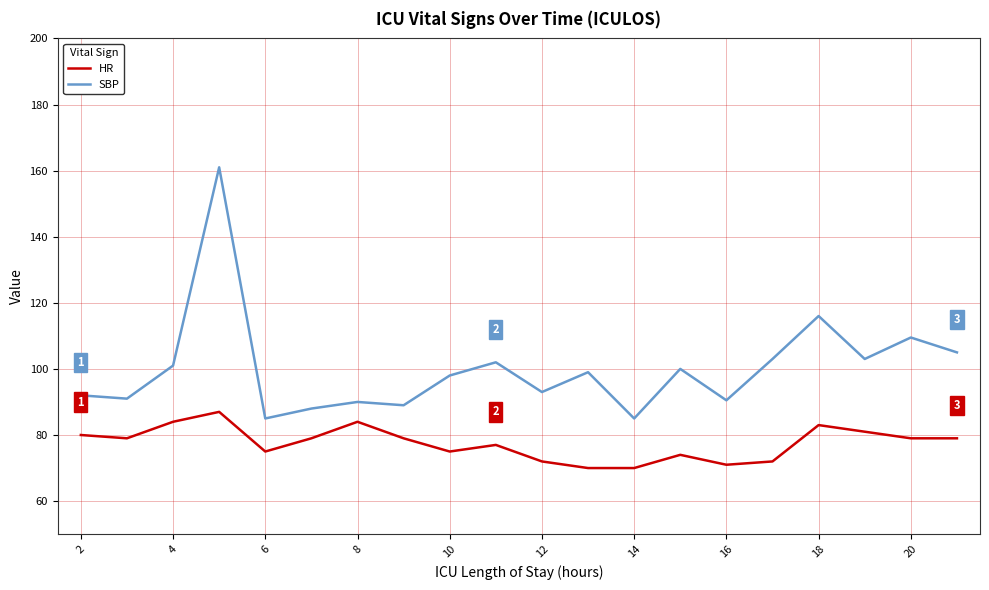

What is the greatest value displayed?

161.0